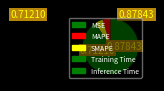

What is the change in value from MSE to Inference Time?

+0.9